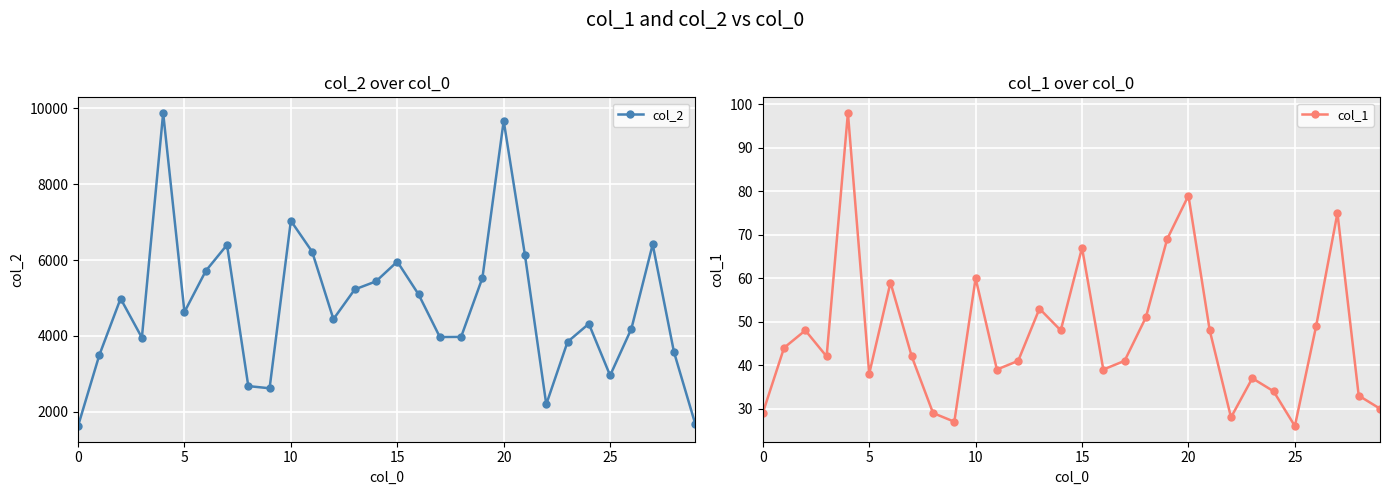

At 12, list the series in order from smallest to largest.

col_1, col_2